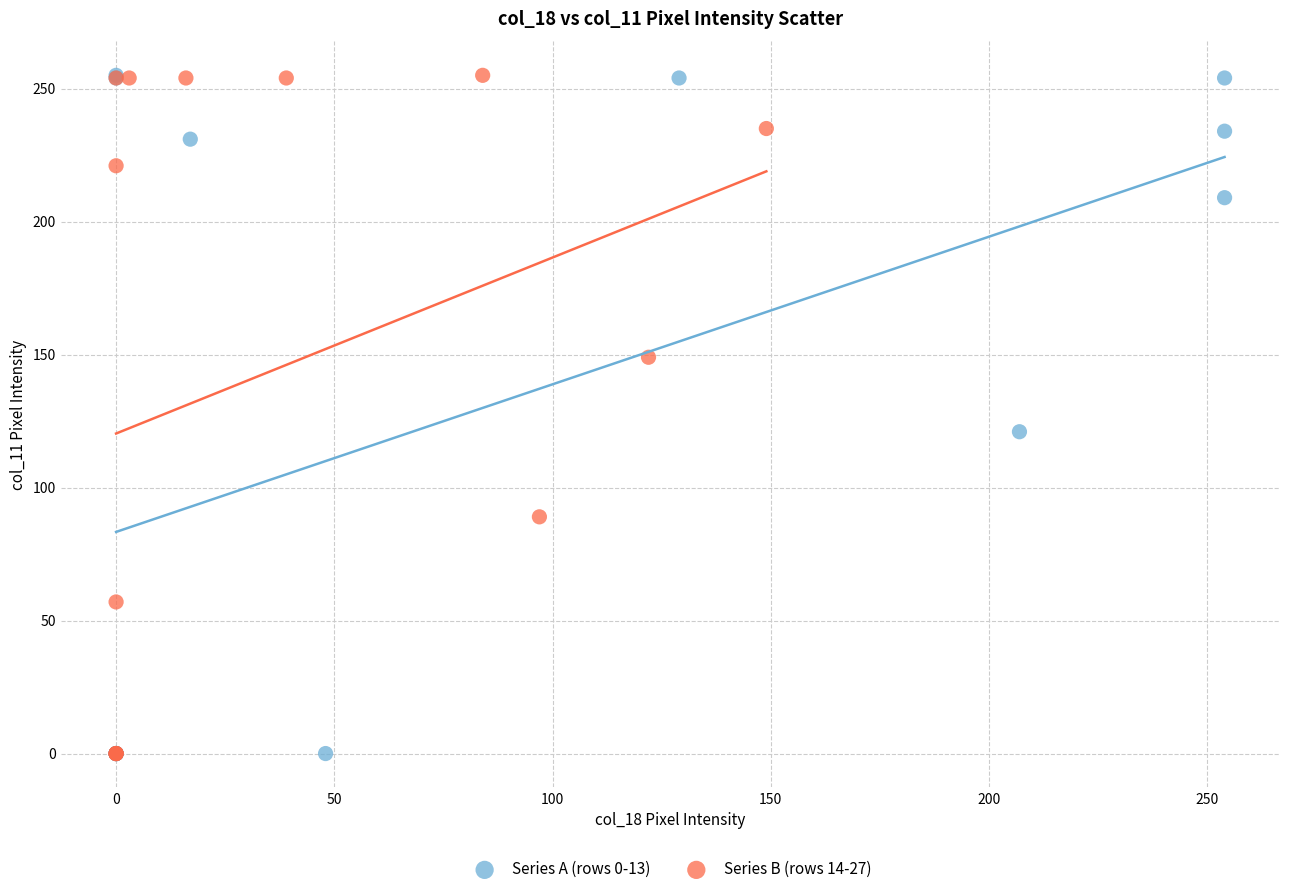

What are all the series names shown in the legend?

Series A (rows 0-13), Series B (rows 14-27)